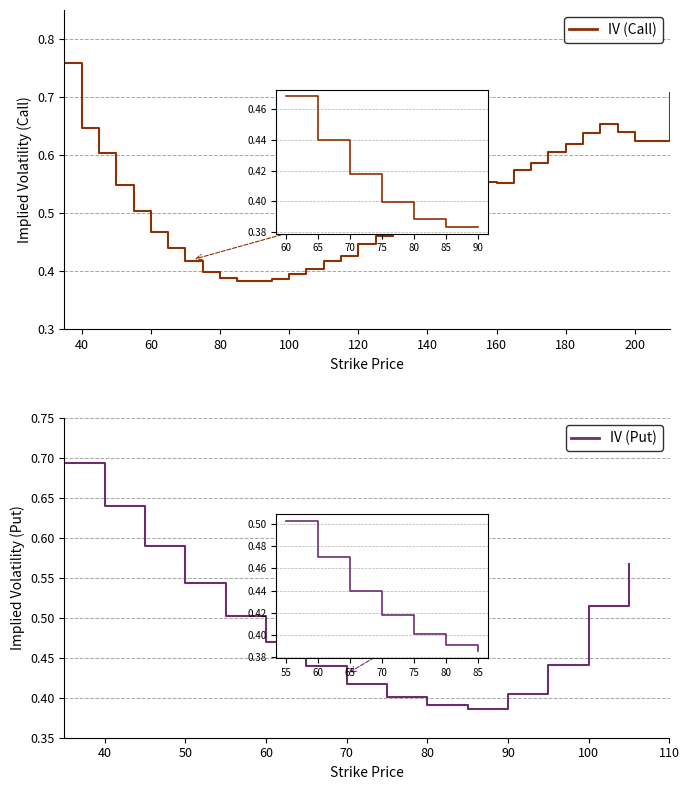

True or false: the data shows 0.4 at 95.

True